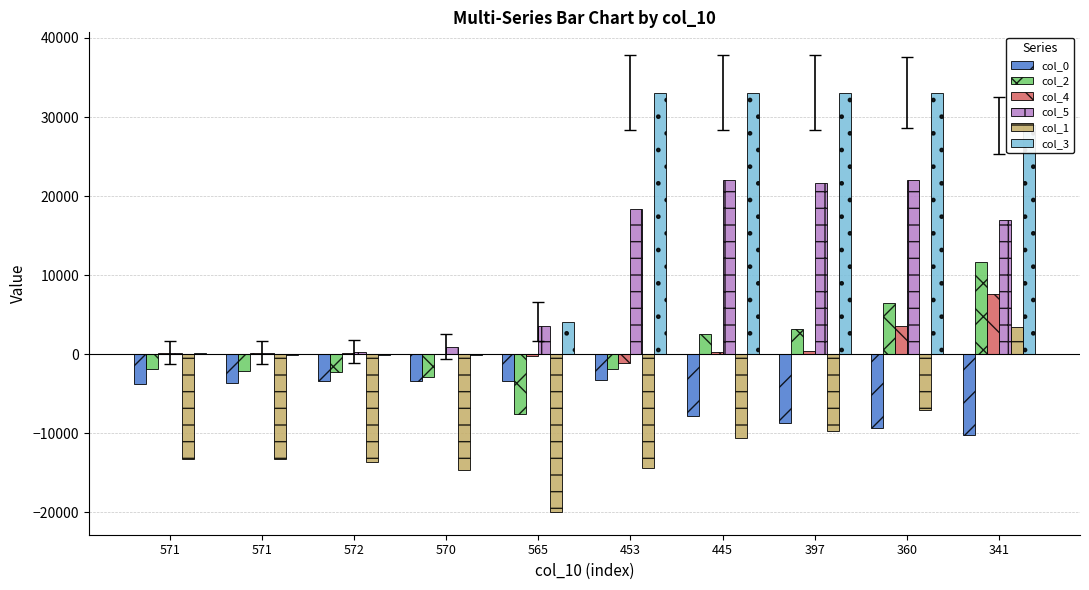

What are all the series names shown in the legend?

col_0, col_2, col_4, col_5, col_1, col_3